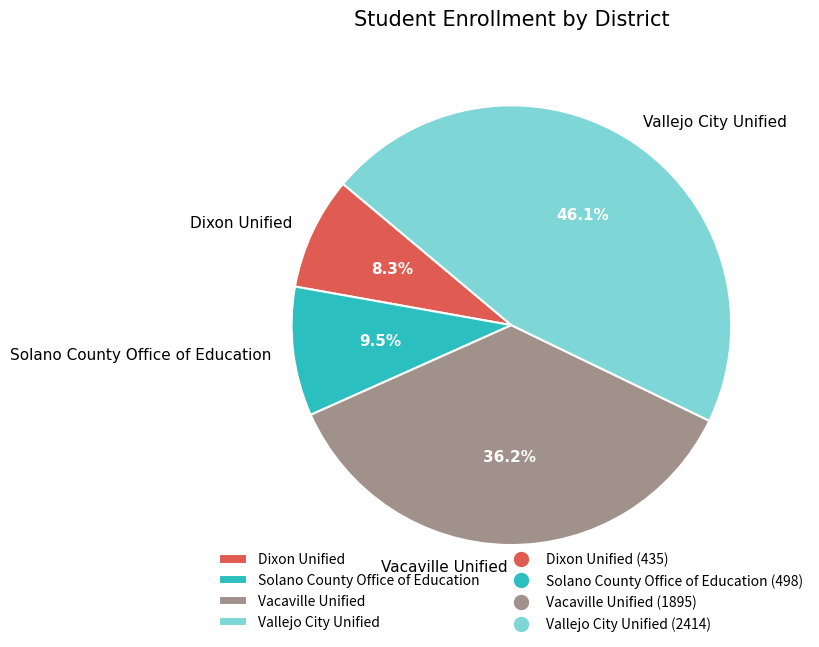

Between Solano County Office of Education and Vacaville Unified, which is larger?

Vacaville Unified